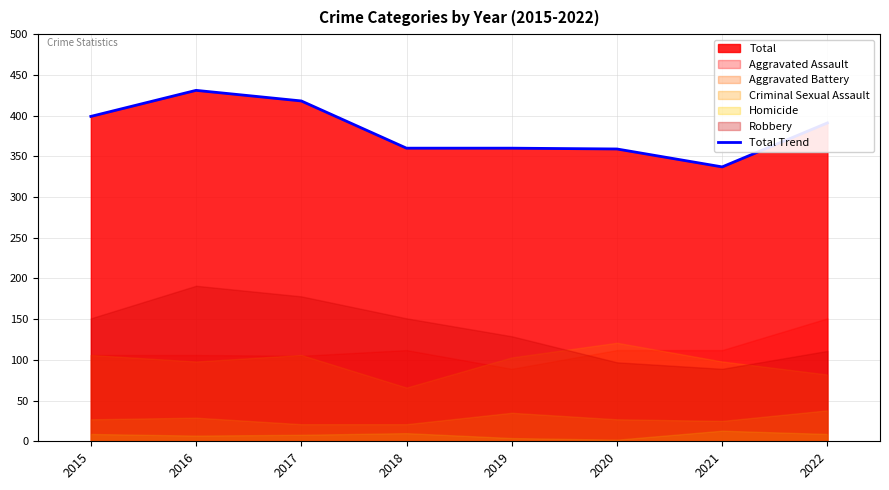

What is the change in value from 2015 to 2022?

-8